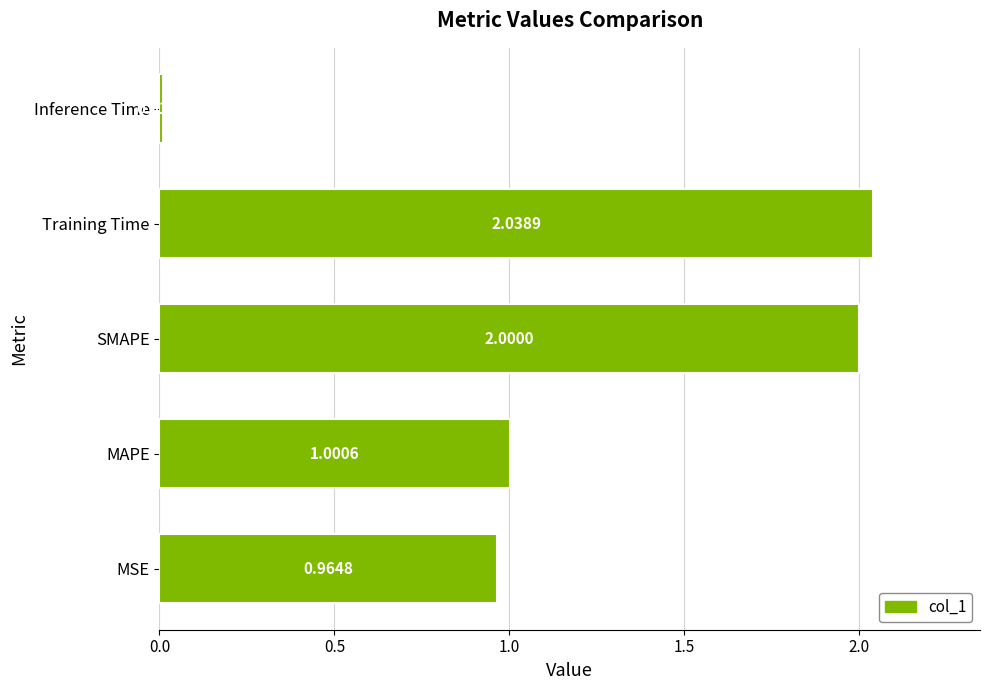

Which has a higher value, MAPE or SMAPE?

SMAPE